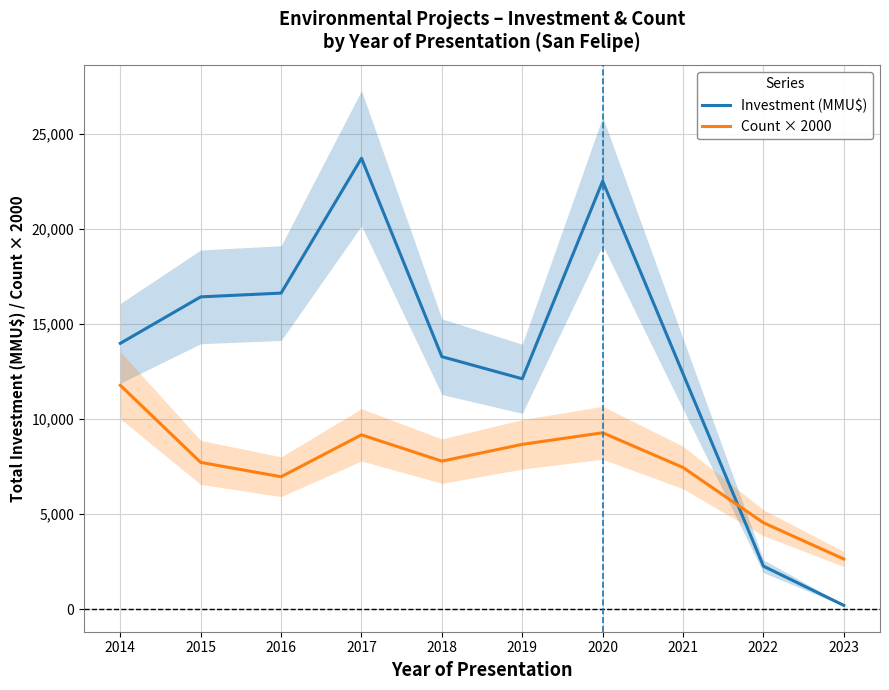

Is the value of Count × 2000 at 2022 greater than the value of Investment (MMU$) at 2015?

No